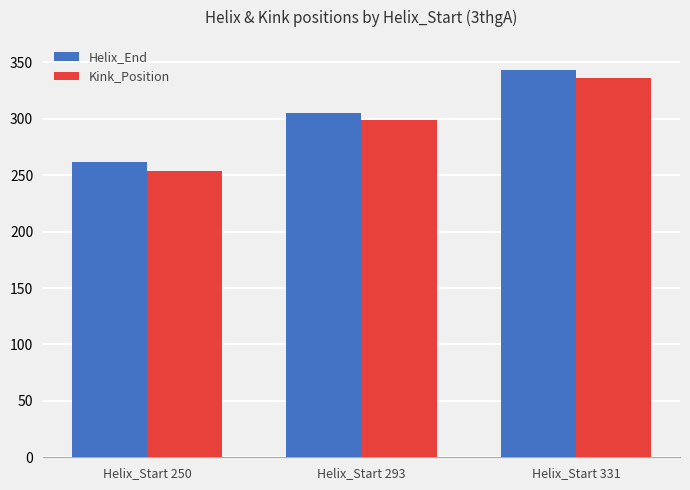

How many distinct data groups are displayed?

2